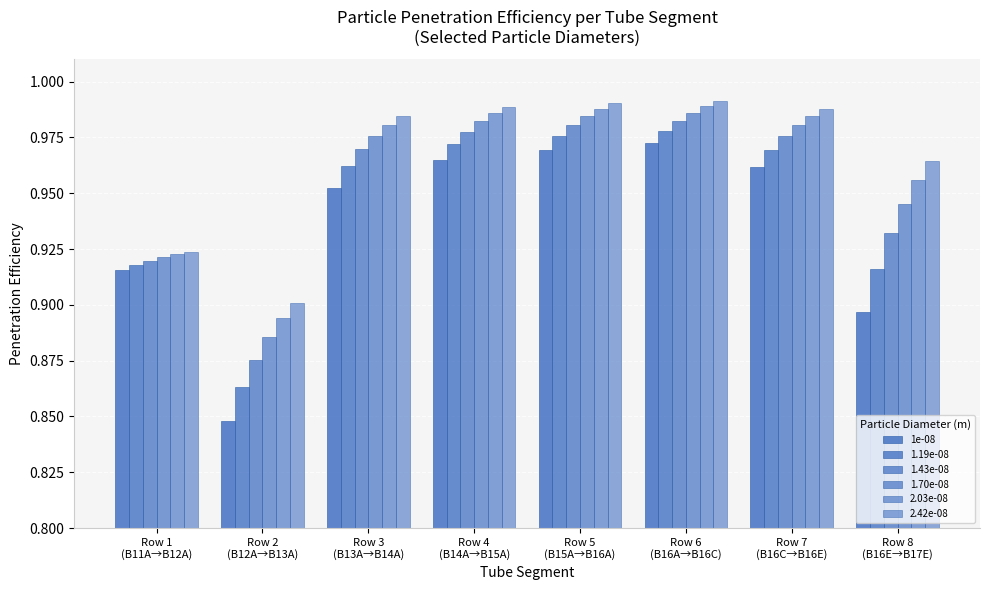

How many series are shown in this chart?

6